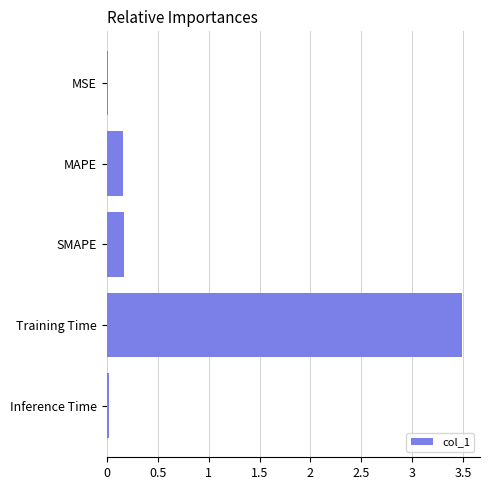

What is the change in value from SMAPE to Training Time?

+3.3